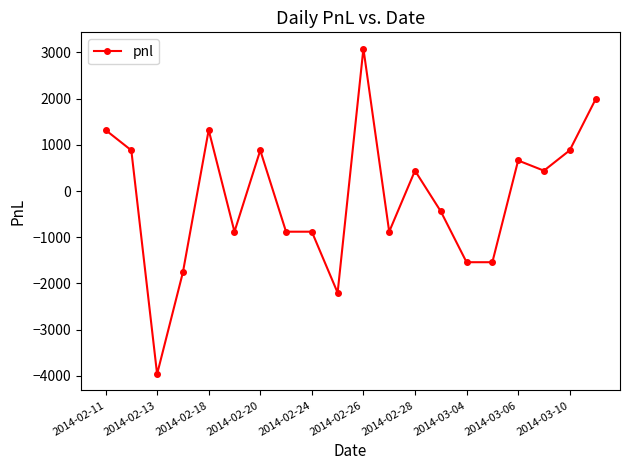

How many data points are less than 440?

10